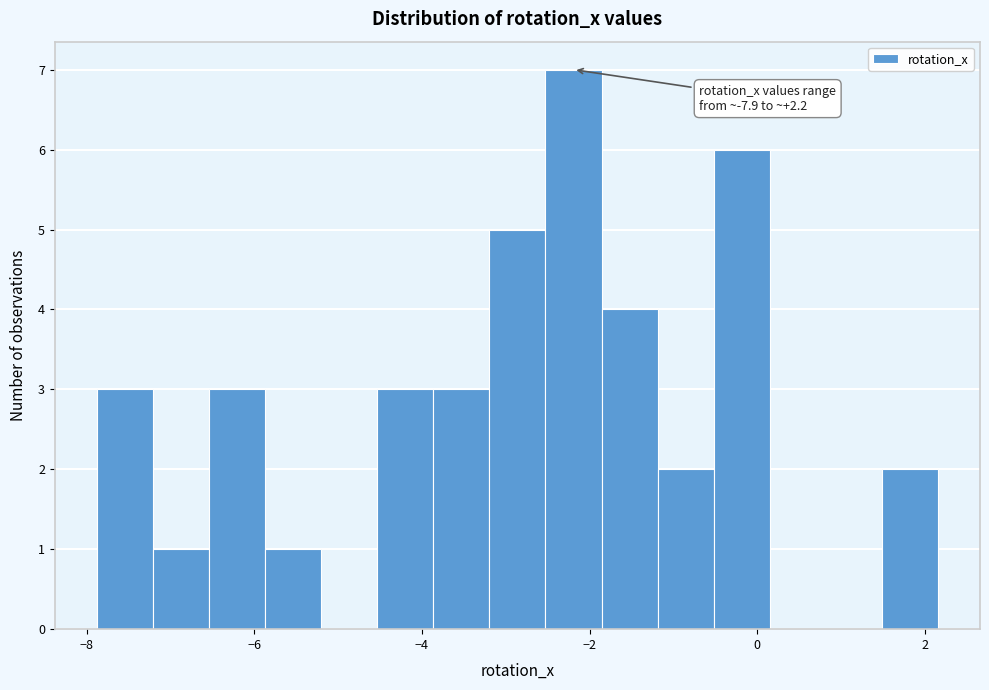

Around what value on the x-axis is the tallest bar? Give the approximate position of its centre, as read against the axis.

-2.2